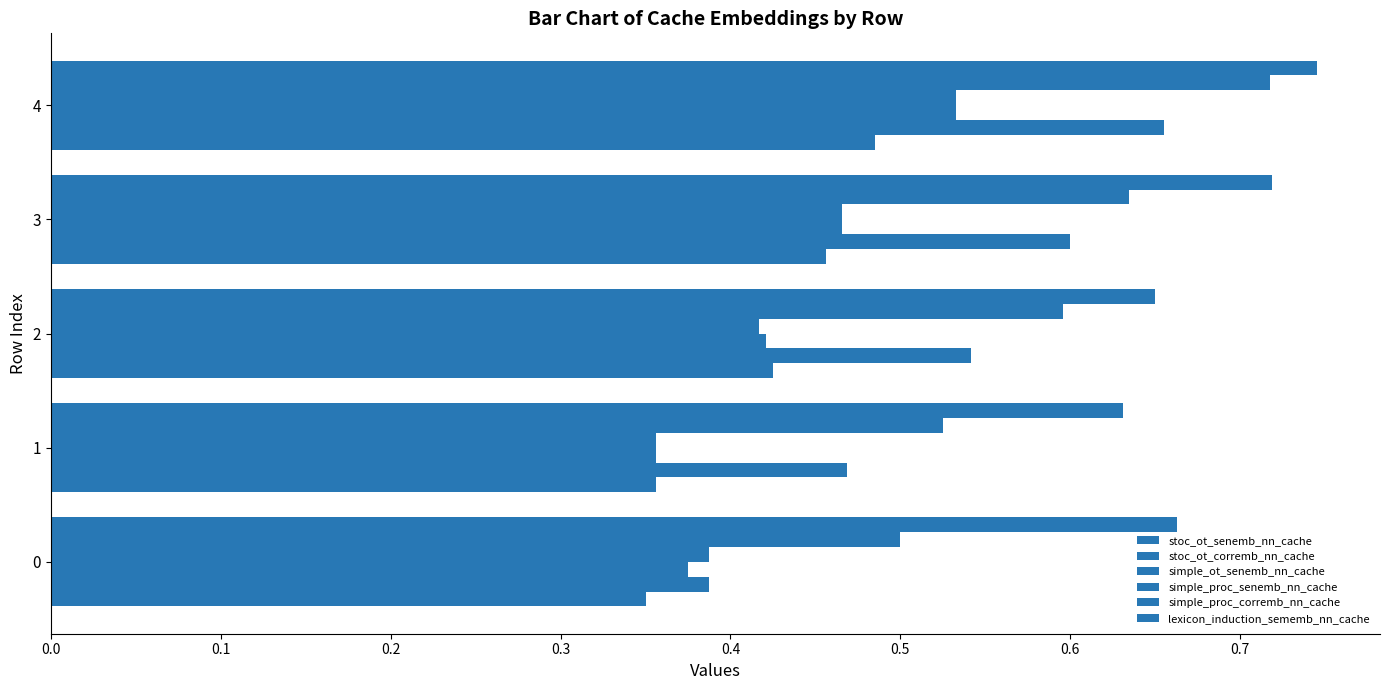

How many categories are shown in the chart?

5